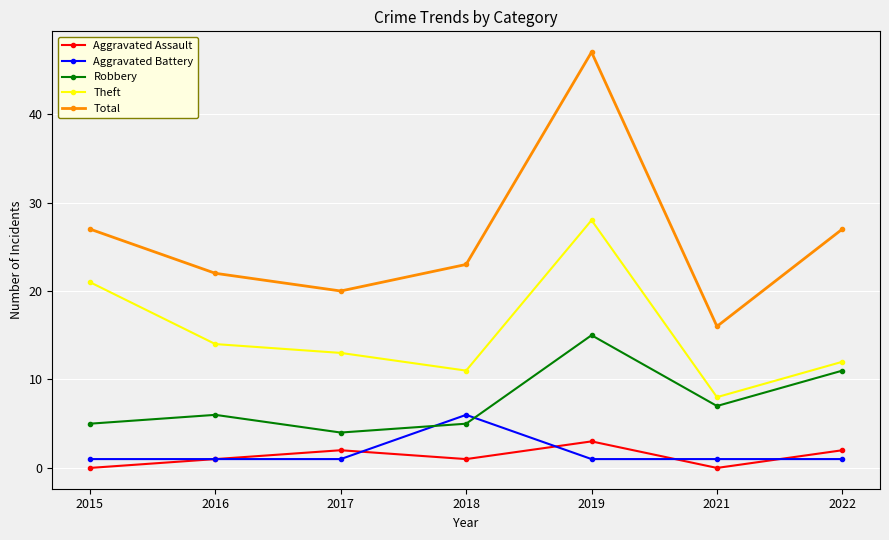

At which category is the sum across all series the highest?

2019